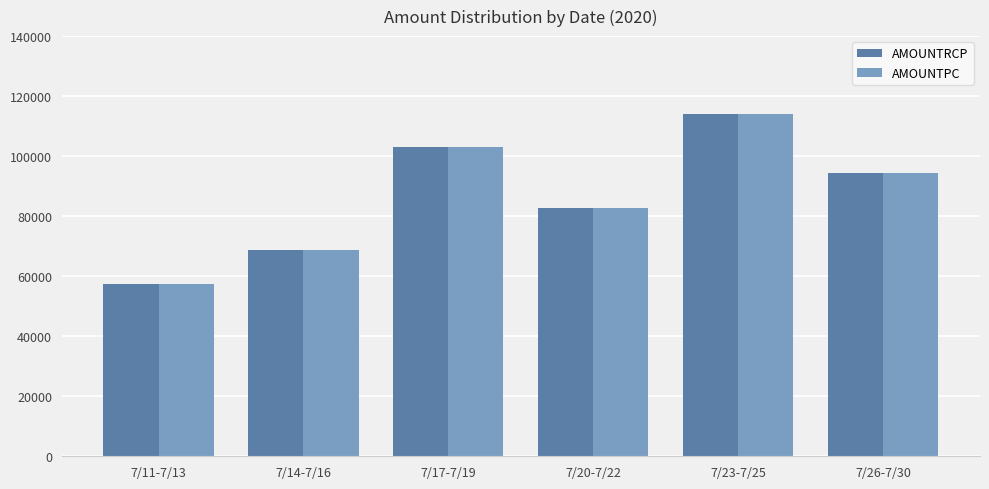

What is the highest value of the AMOUNTPC series?

114094.4